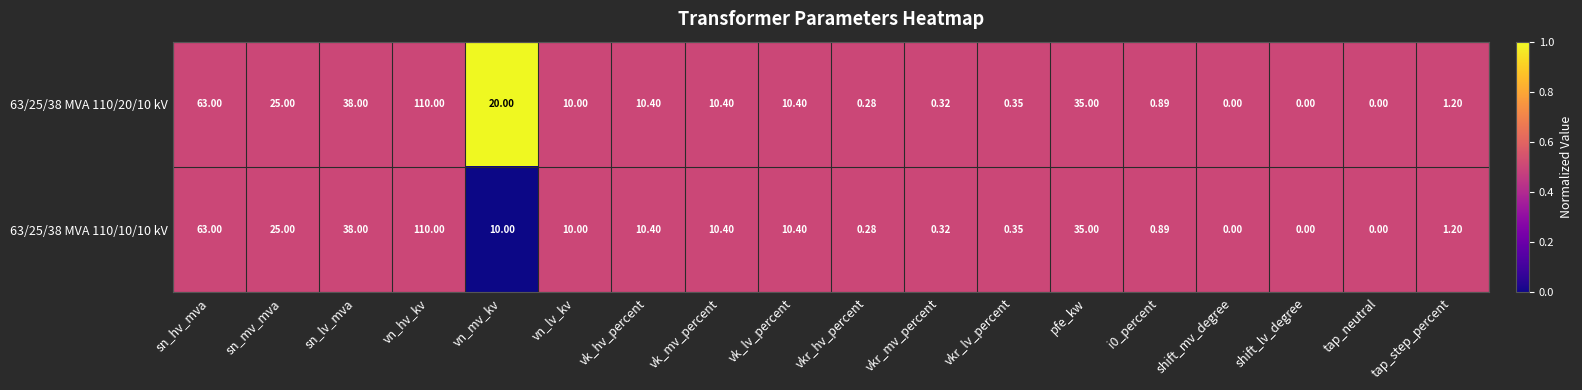

At which category is the sum across all series the highest?

vn_hv_kv